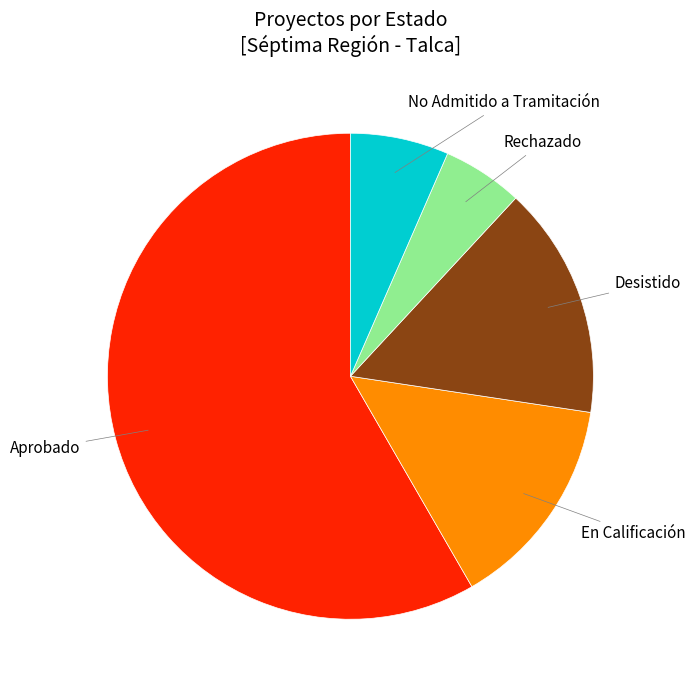

How many slices are in this pie chart?

5